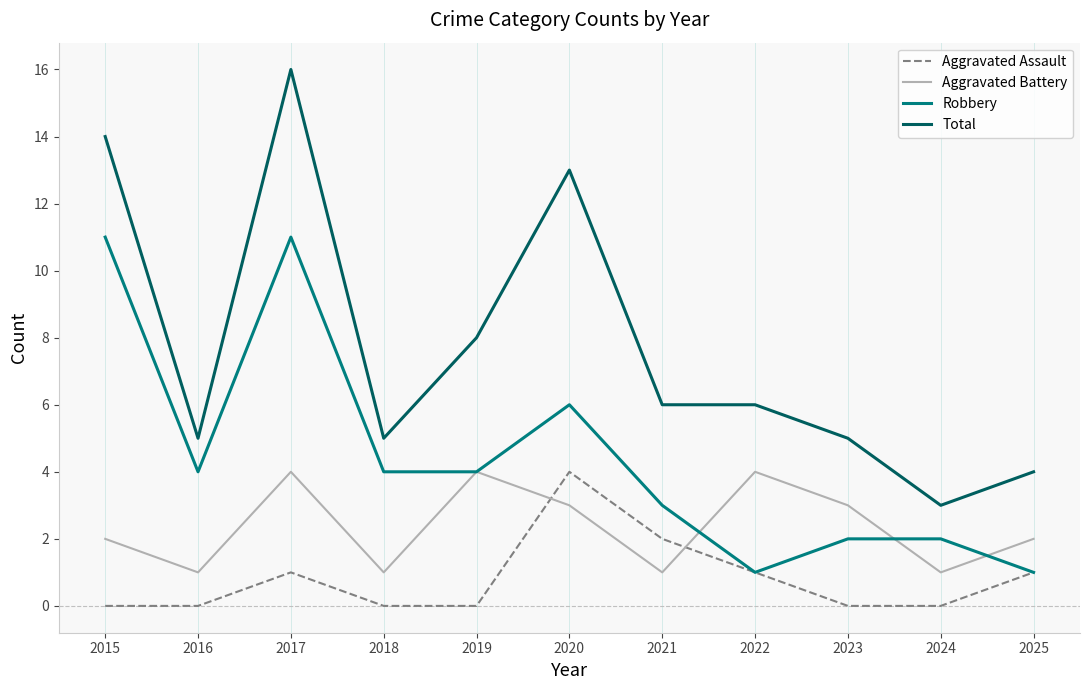

The Aggravated Battery series shows 2 at 2025. True or false?

True